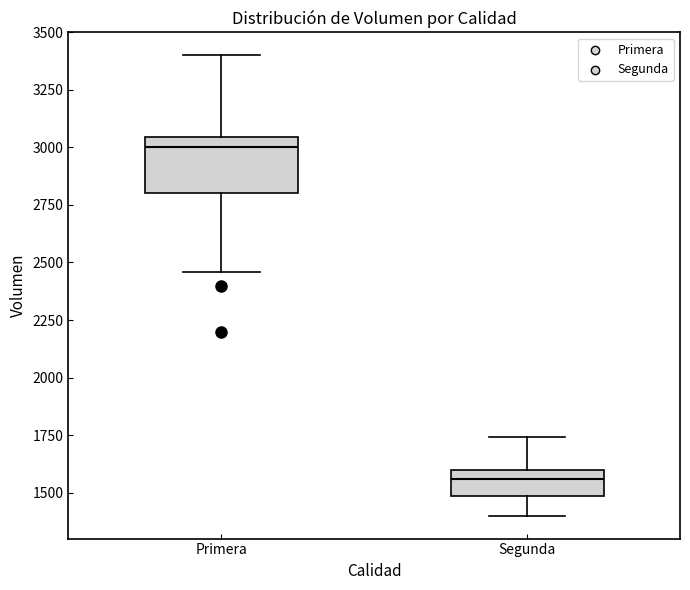

Reading left to right, read every box against the y-axis: the position of its median line, the range the box covers, and the ends of its whiskers. The values are not printed on the chart, so give them approximately, as read against the axis.

Primera: median 3000, box 2800 to 3050, whiskers 2450 to 3400
Segunda: median 1550, box 1500 to 1600, whiskers 1400 to 1750